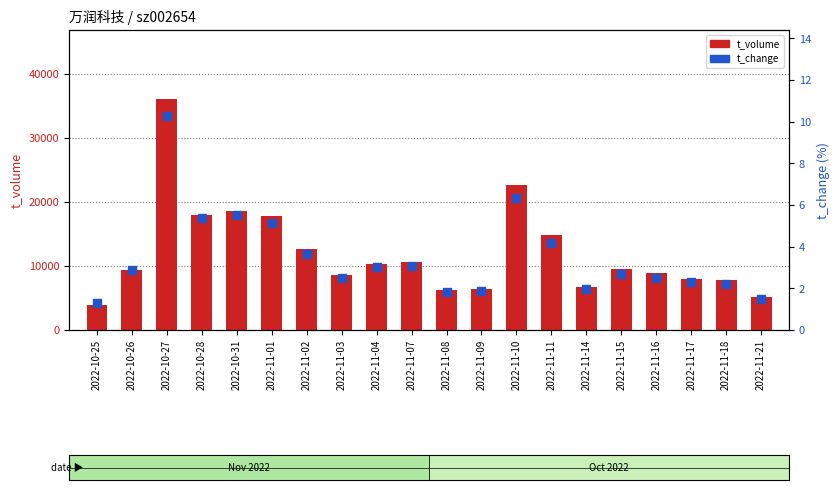

What is the total value across all series at 2022-11-14?

6786.9